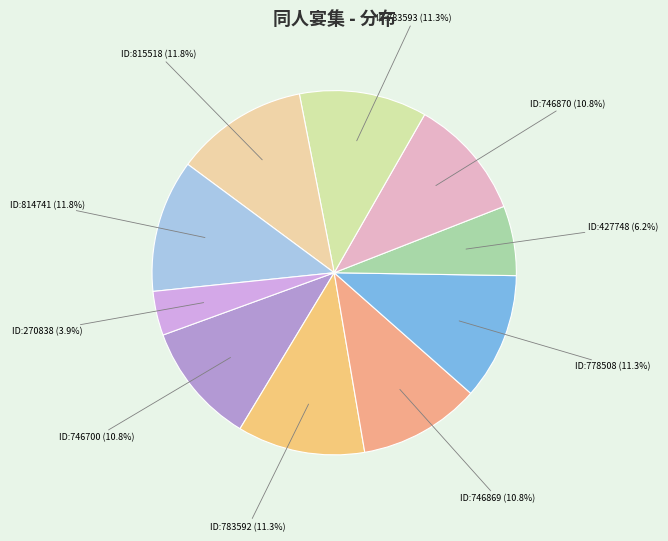

Count the number of slices in the pie.

10